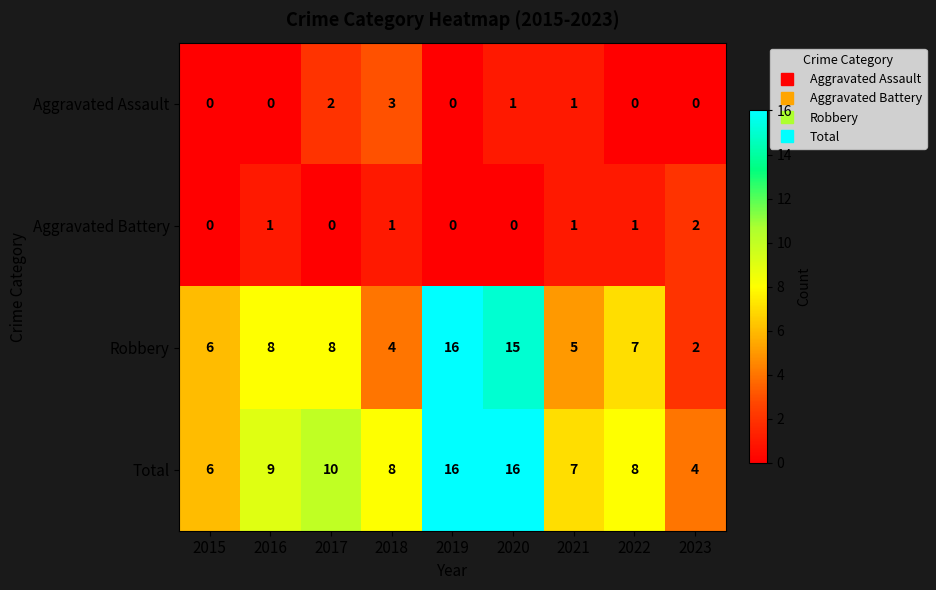

What is the difference between the maximum and minimum values in the Aggravated Assault series?

3